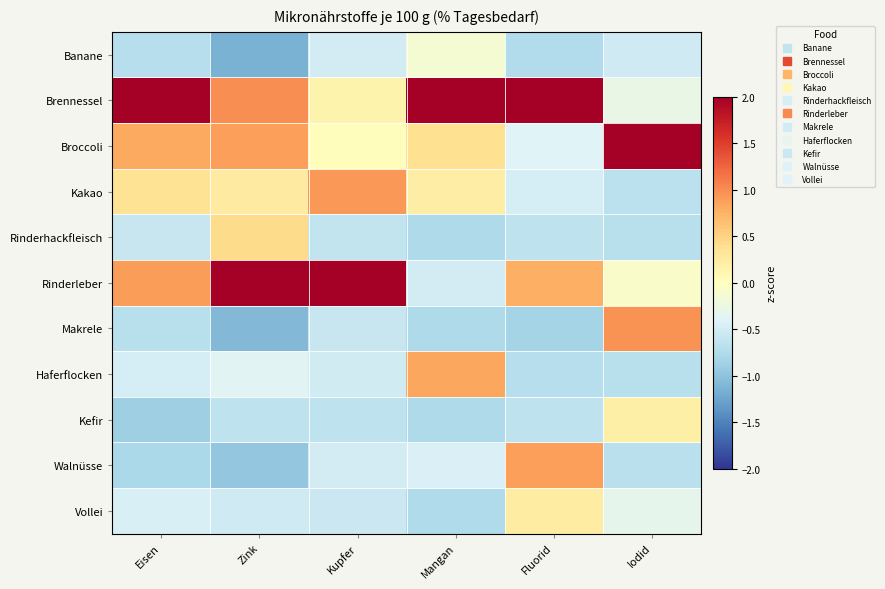

Which series has the largest total across all categories?

Brennessel